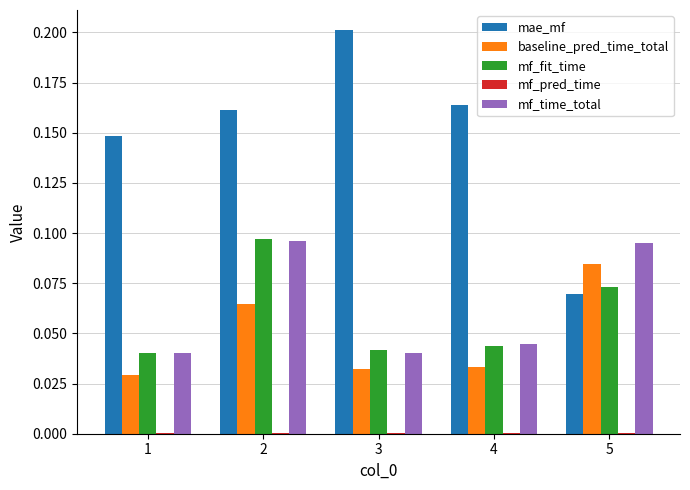

At which category is the sum across all series the highest?

2